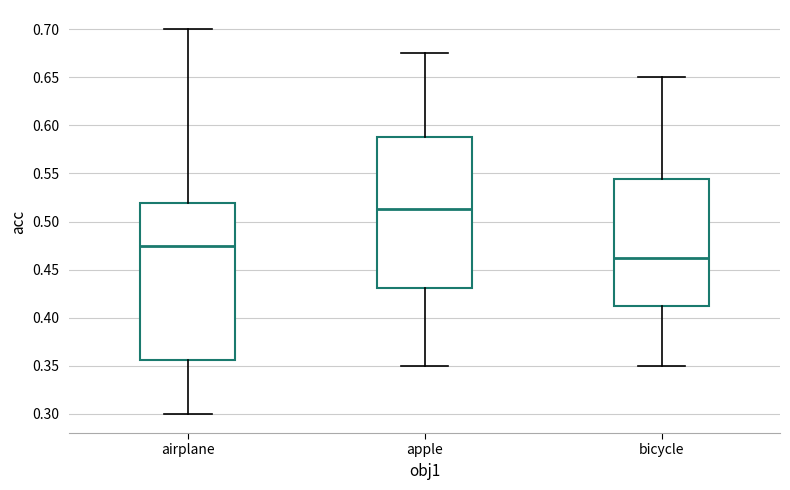

Where does the lower whisker of the box for bicycle end on the y-axis? The values are not printed on the chart, so give them approximately, as read against the axis.

0.350